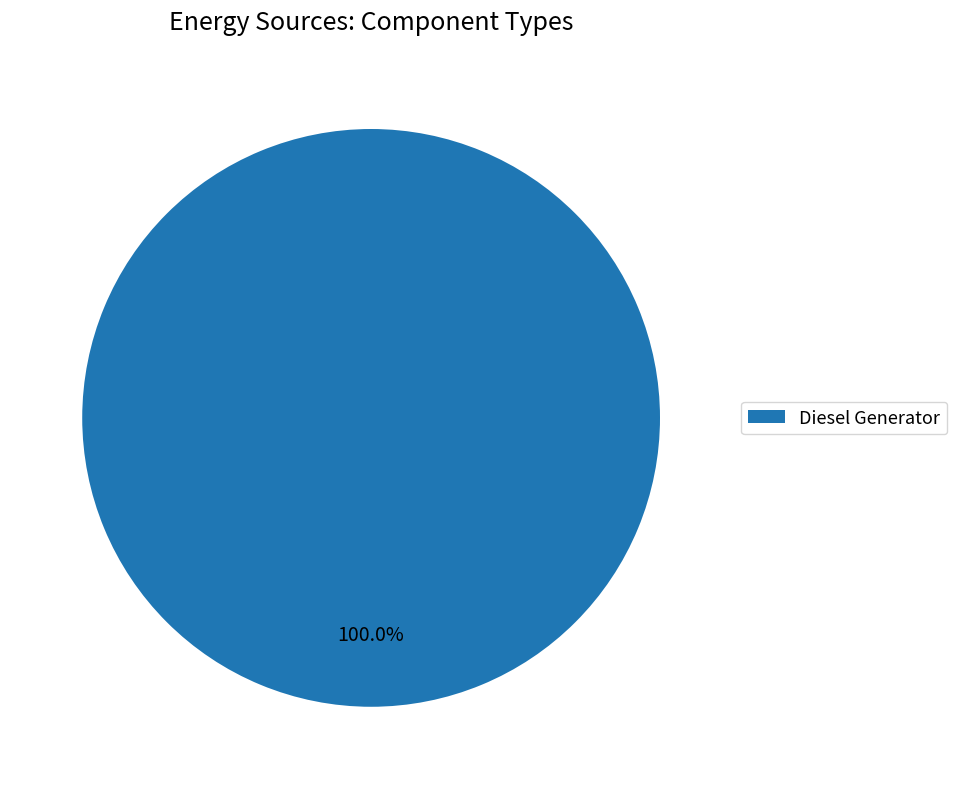

Is there a majority slice in this chart?

Yes